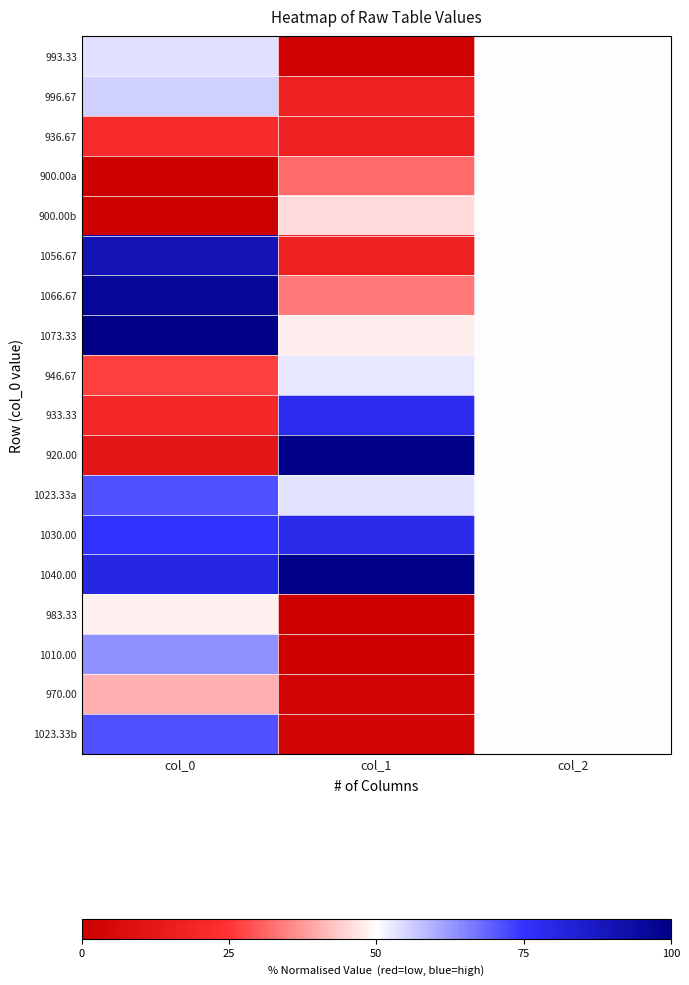

What is the greatest value displayed?

100.0